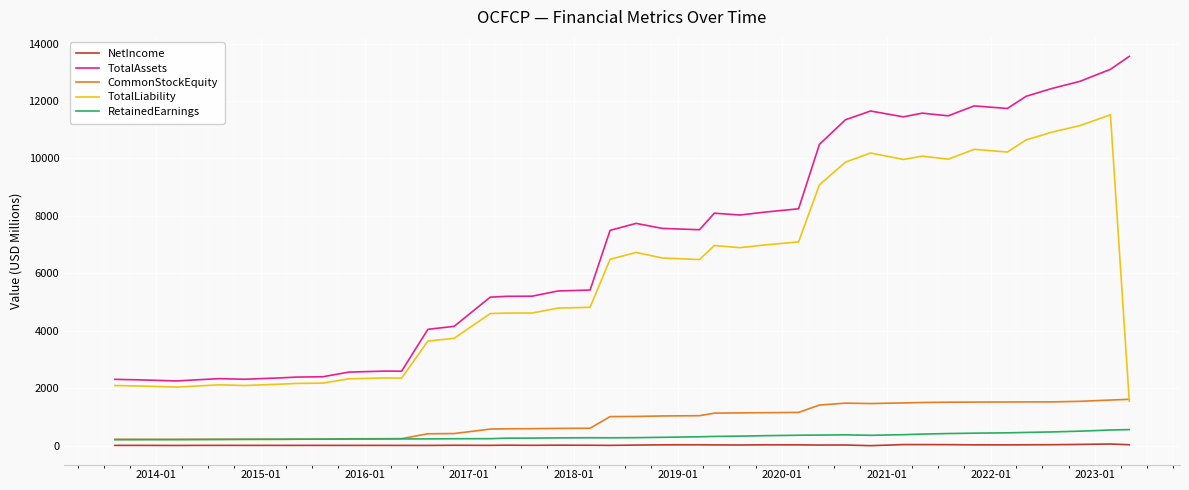

True or false: NetIncome and TotalLiability cross at least once.

False